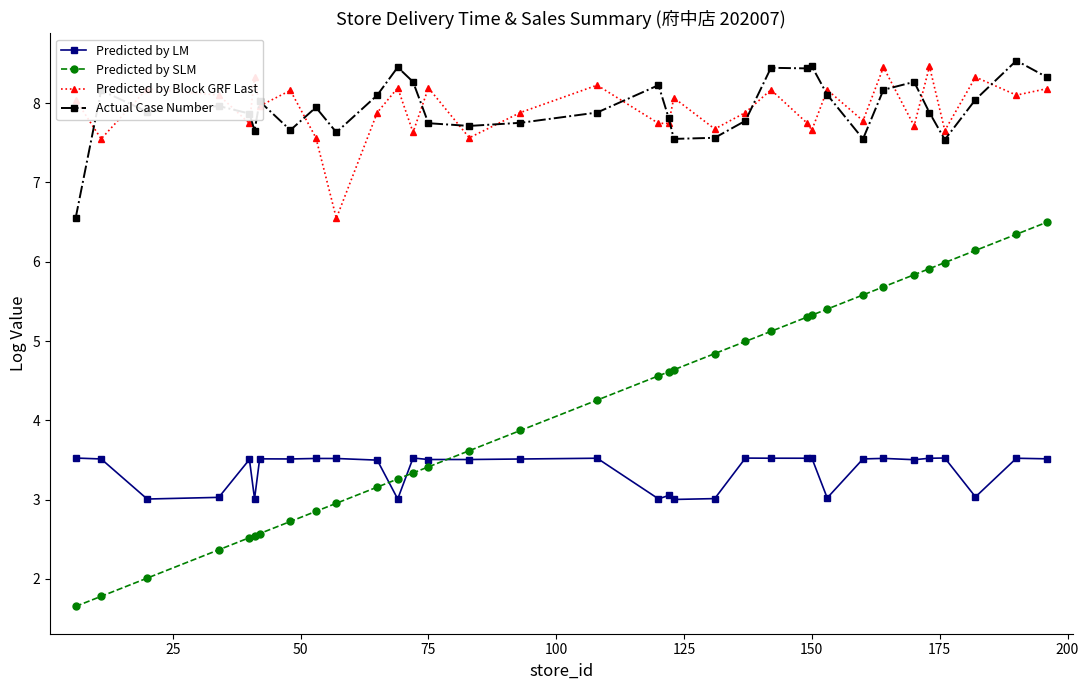

What is the maximum value shown in the chart?

8.5